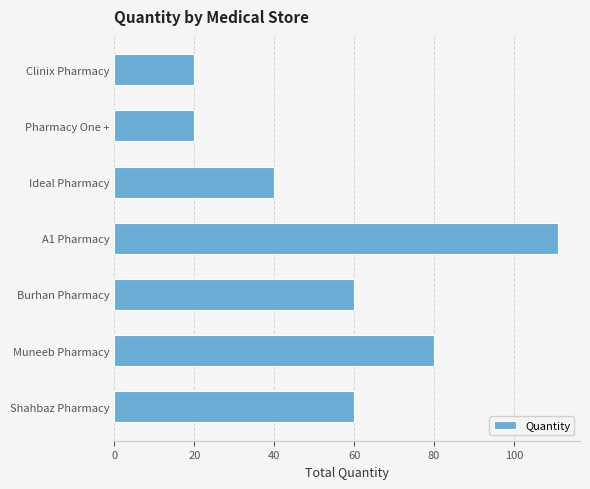

Reading bottom to top, list all the values displayed in this chart.

Shahbaz Pharmacy=60	Muneeb Pharmacy=80	Burhan Pharmacy=60	A1 Pharmacy=111	Ideal Pharmacy=40	Pharmacy One +=20	Clinix Pharmacy=20